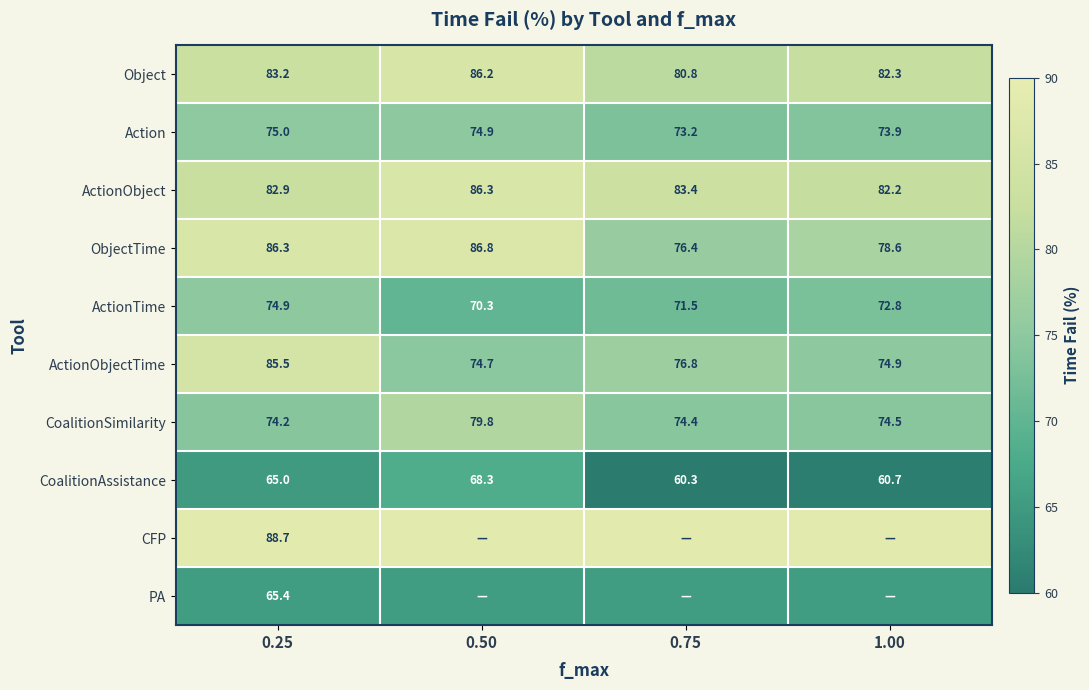

What is the difference between the Object values at 0.75 and 0.50?

5.4